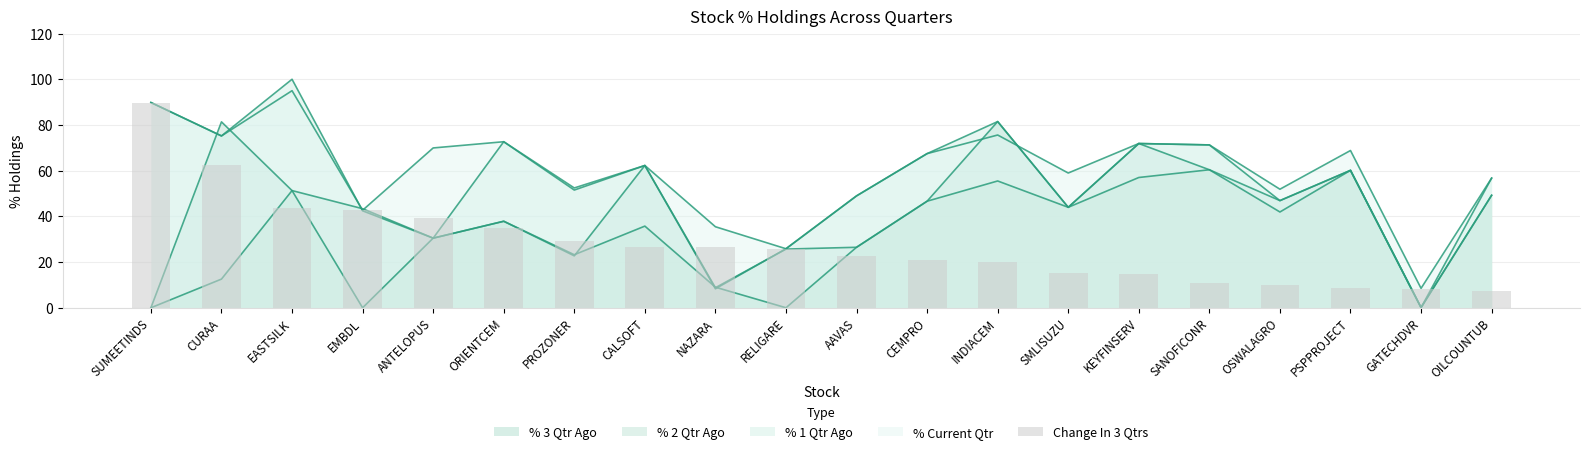

Does the chart contain stacked bars?

No